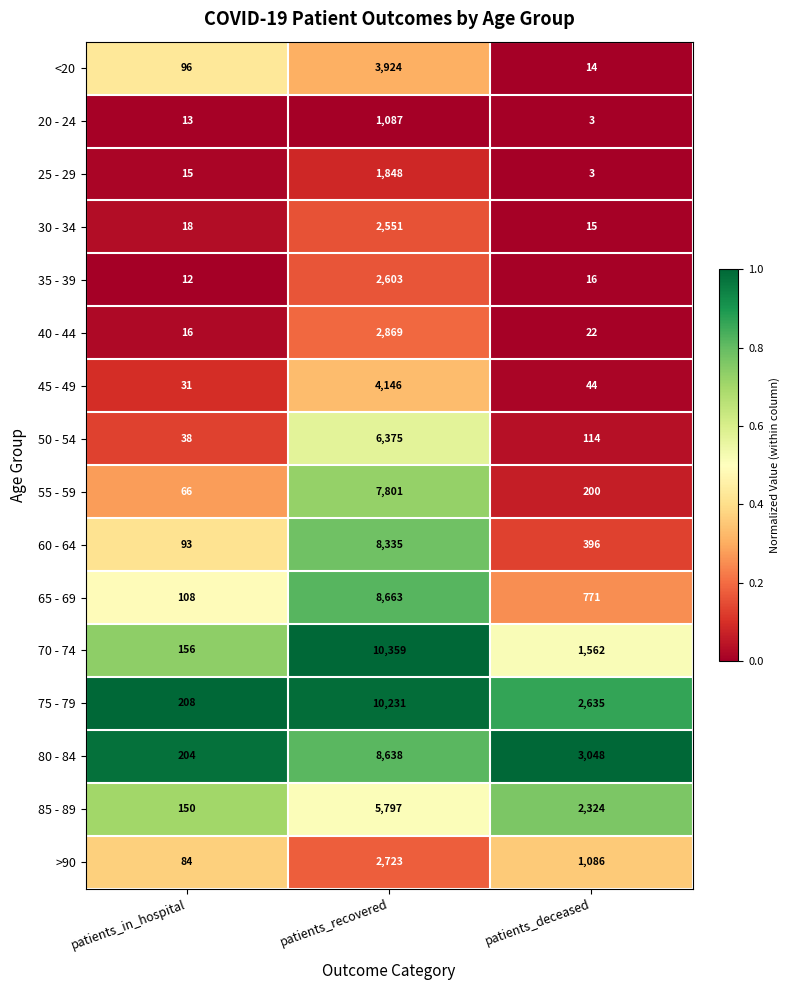

What is the maximum value for 70 - 74?

10359